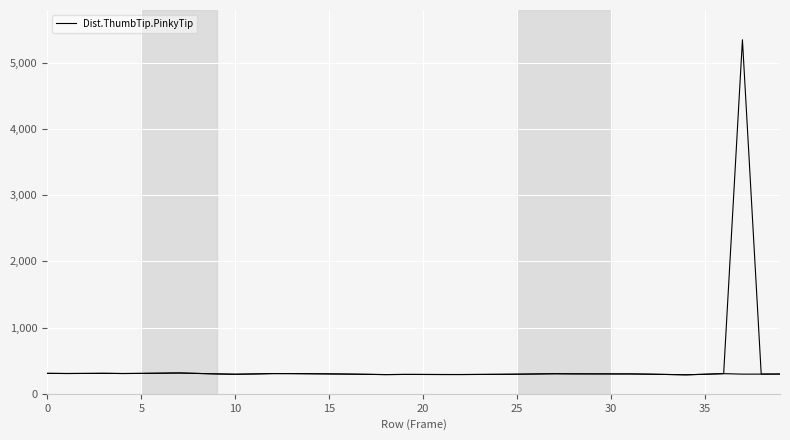

Does the chart display data point markers on the line(s)?

No